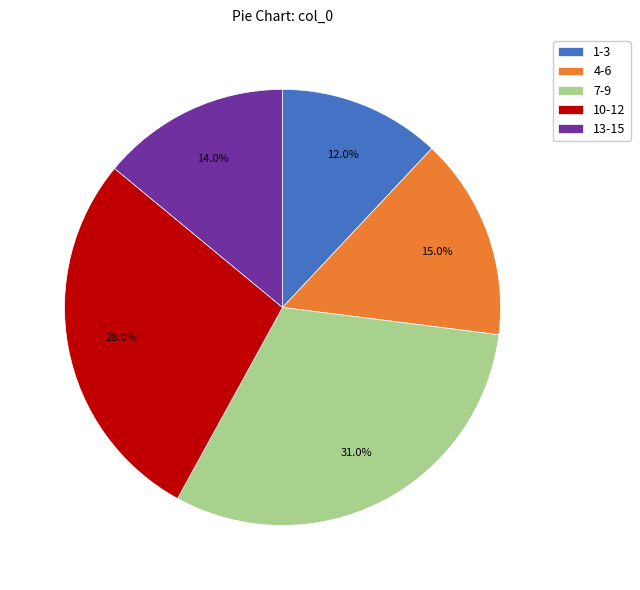

Is there a majority slice in this chart?

No